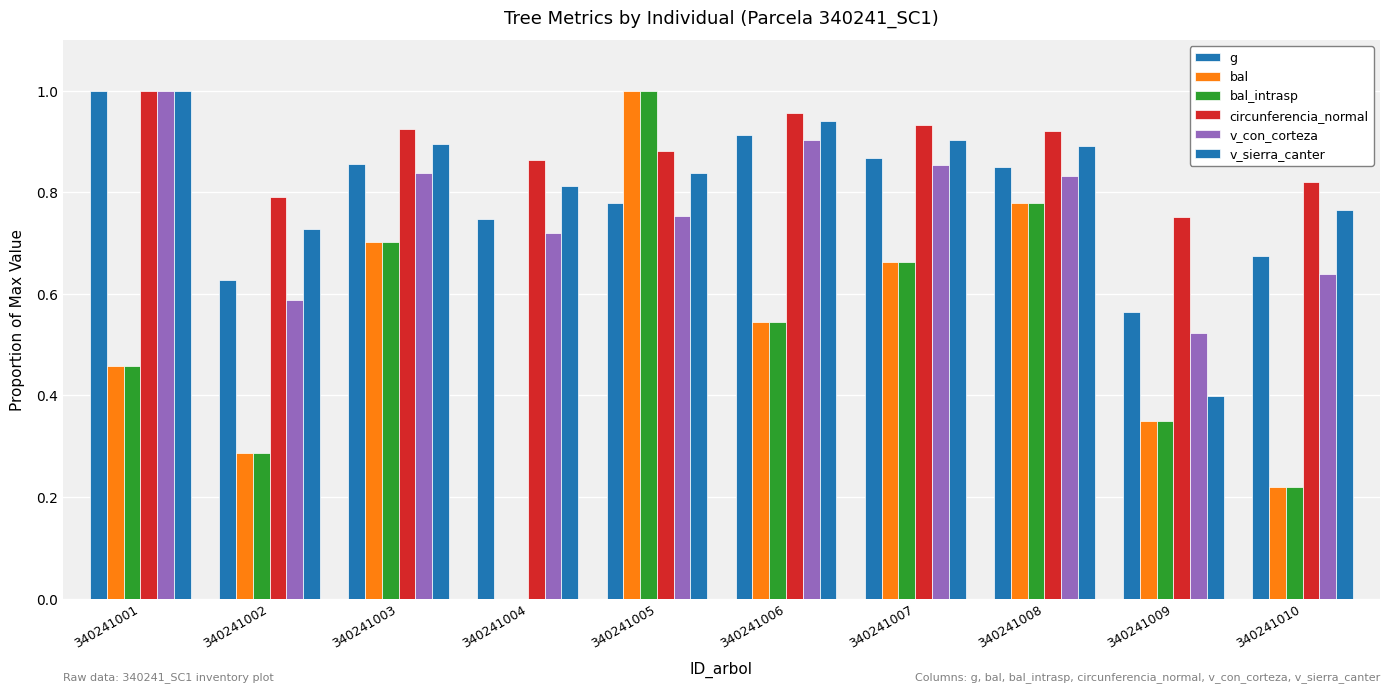

What is the sum of all circunferencia_normal values?

8.8